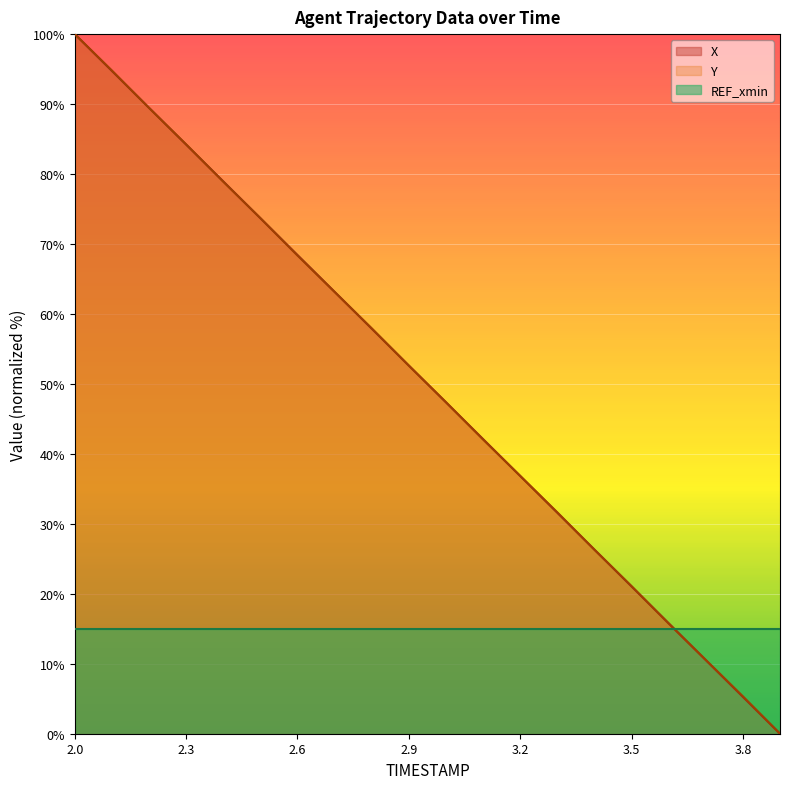

Is it true that Y equals 138.4 at 2.2?

False